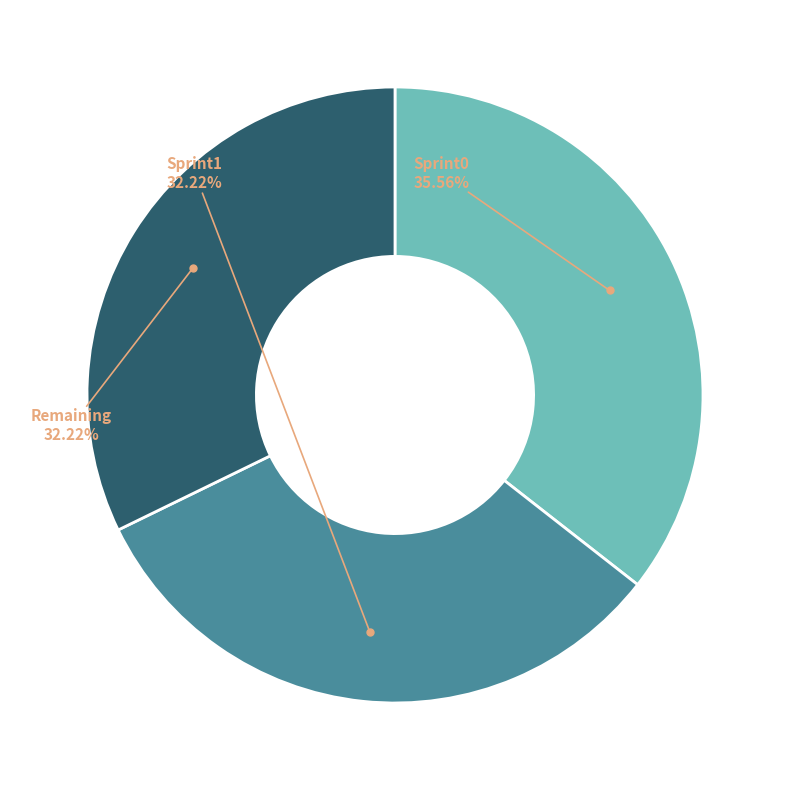

To the nearest percent, what is the difference between the largest and smallest slice percentages?

3%